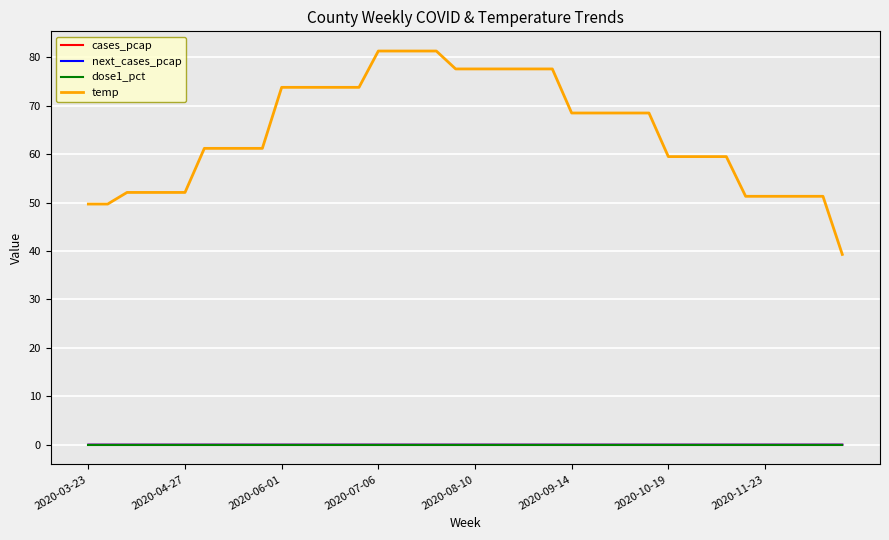

True or false: temp and dose1_pct cross at least once.

False